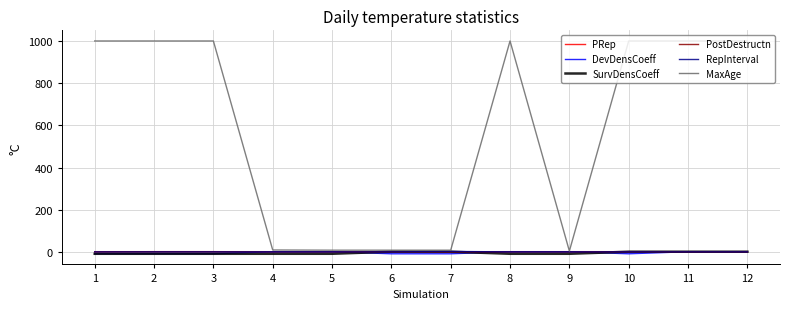

What is the maximum value for MaxAge?

1000.0